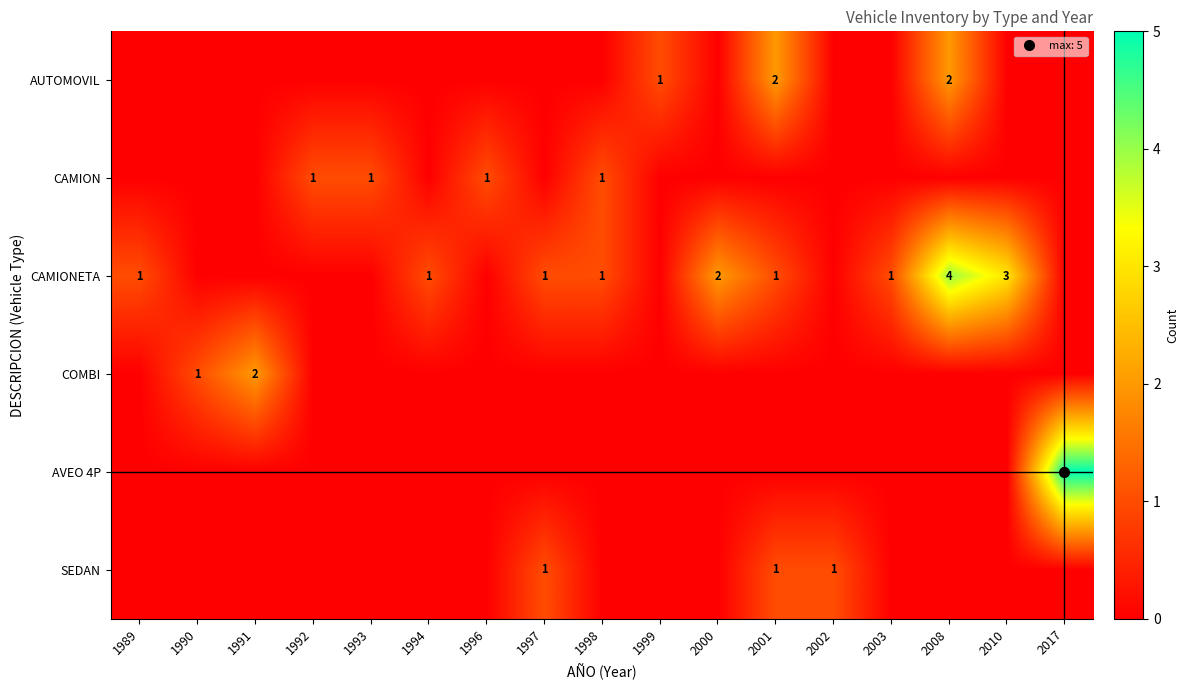

How many categories are shown in the chart?

17